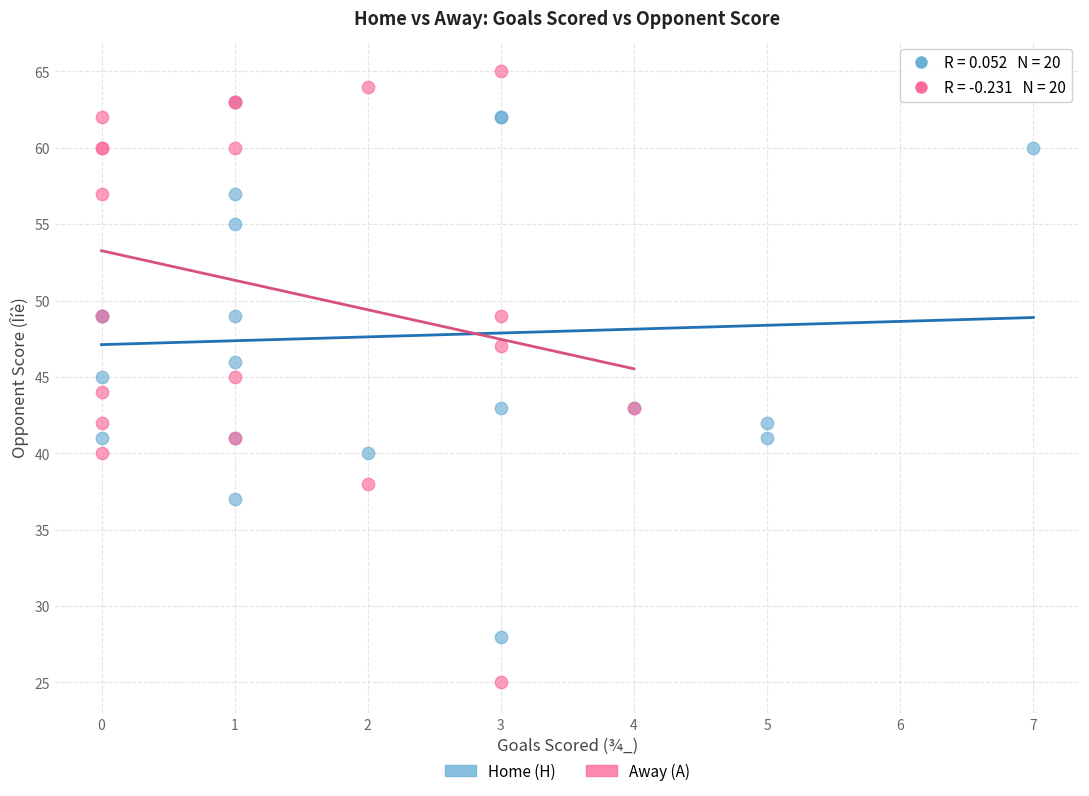

Which series reaches the minimum Y coordinate?

Away (A)